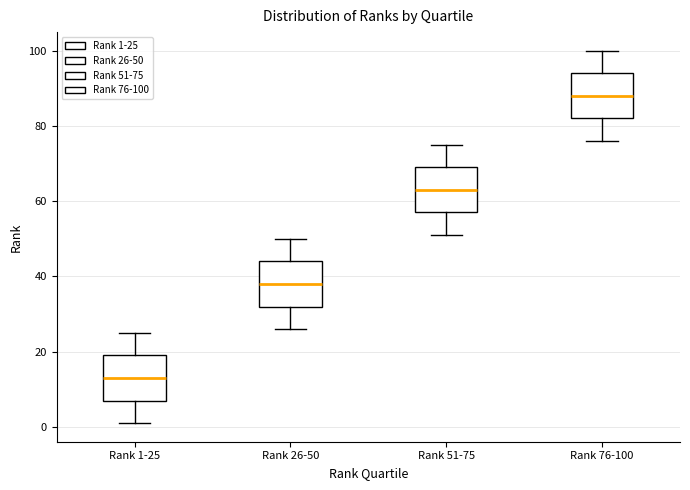

Reading left to right, read every box against the y-axis: the position of its median line, the range the box covers, and the ends of its whiskers. The values are not printed on the chart, so give them approximately, as read against the axis.

Rank 1-25: median 14, box 8 to 20, whiskers 2 to 26
Rank 26-50: median 38, box 32 to 44, whiskers 26 to 50
Rank 51-75: median 64, box 58 to 70, whiskers 52 to 76
Rank 76-100: median 88, box 82 to 94, whiskers 76 to 100